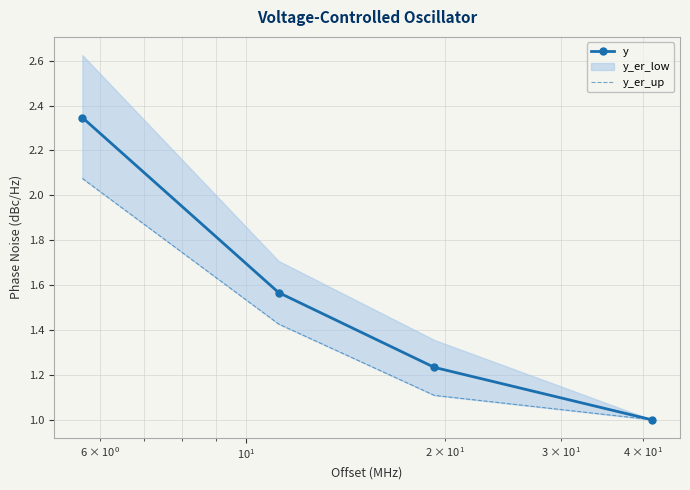

Which series has the largest total across all categories?

y